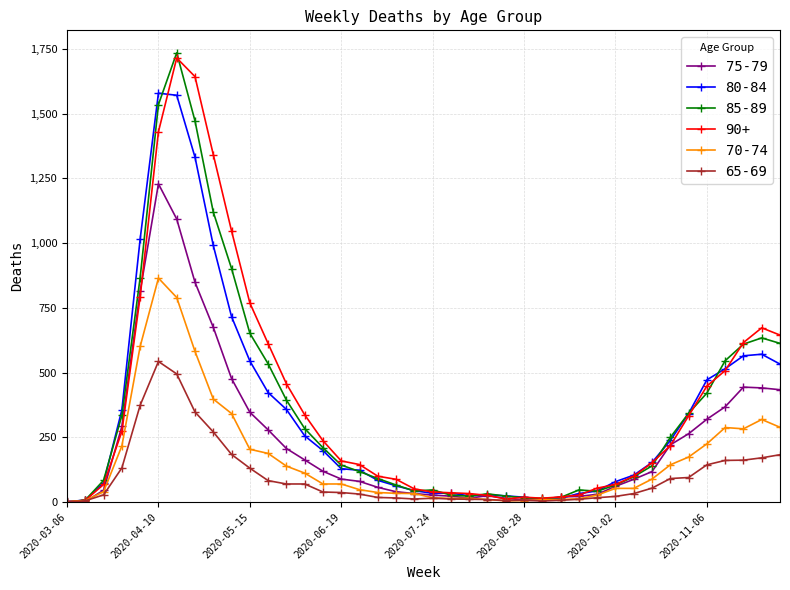

What is the average value of the 65-69 series?

103